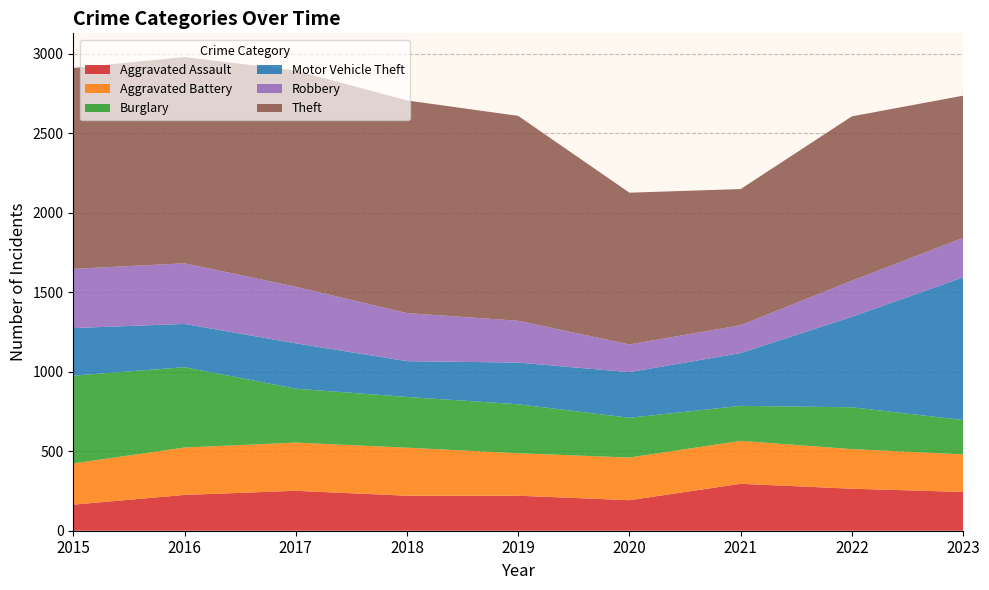

Reading right to left, what are all the values shown in this chart?

Aggravated Assault: 2023=244	2022=264	2021=295	2020=192	2019=220	2018=220	2017=251	2016=225	2015=164
Aggravated Battery: 2023=236	2022=249	2021=270	2020=268	2019=267	2018=302	2017=303	2016=298	2015=259
Burglary: 2023=216	2022=263	2021=220	2020=250	2019=308	2018=319	2017=339	2016=505	2015=552
Motor Vehicle Theft: 2023=897	2022=569	2021=332	2020=287	2019=262	2018=225	2017=285	2016=272	2015=299
Robbery: 2023=248	2022=227	2021=175	2020=174	2019=263	2018=302	2017=356	2016=381	2015=372
Theft: 2023=894	2022=1033	2021=856	2020=954	2019=1288	2018=1337	2017=1359	2016=1297	2015=1263